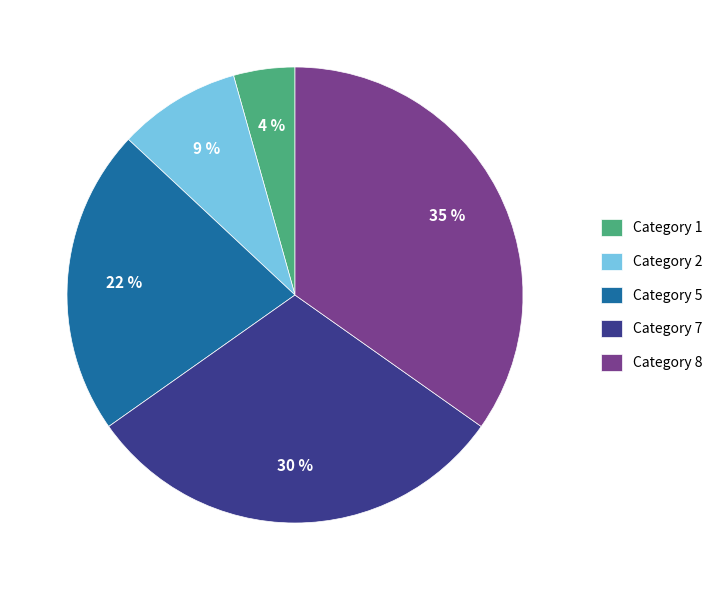

Is it true that Category 7 is 23% of the pie?

False